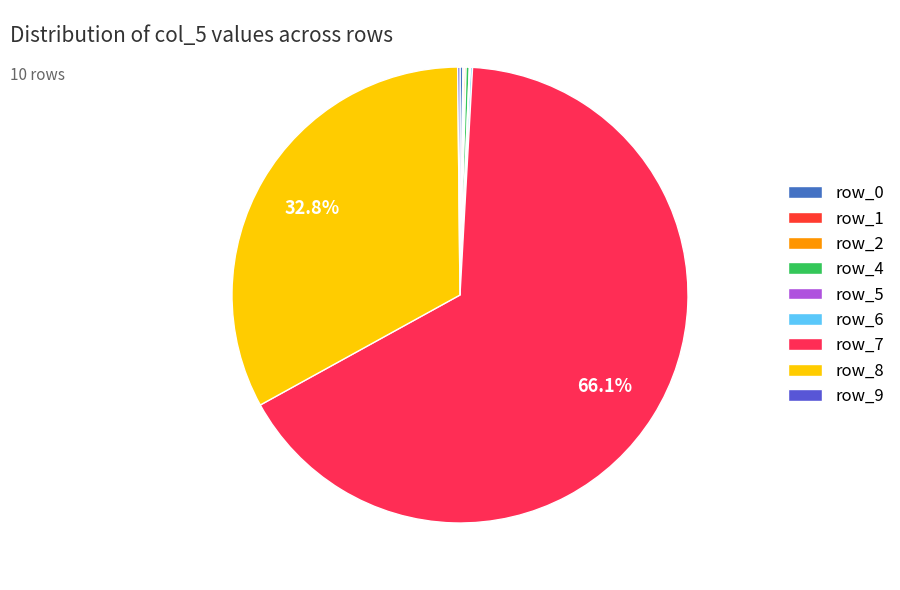

The row_0 slice represents 1% of the pie. True or false?

False